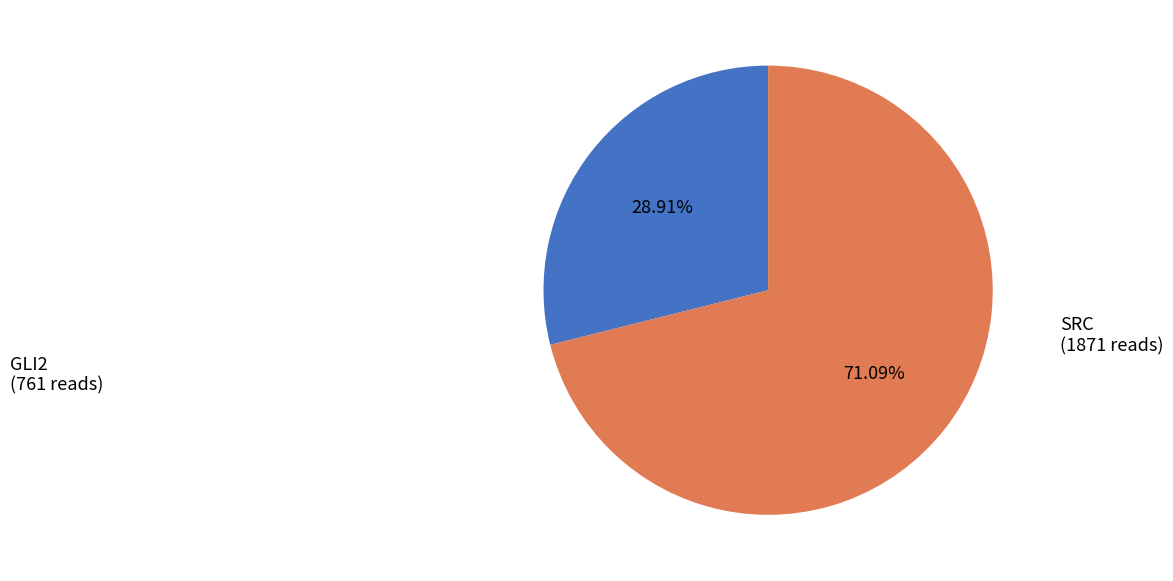

The SRC slice represents 71% of the pie. True or false?

True